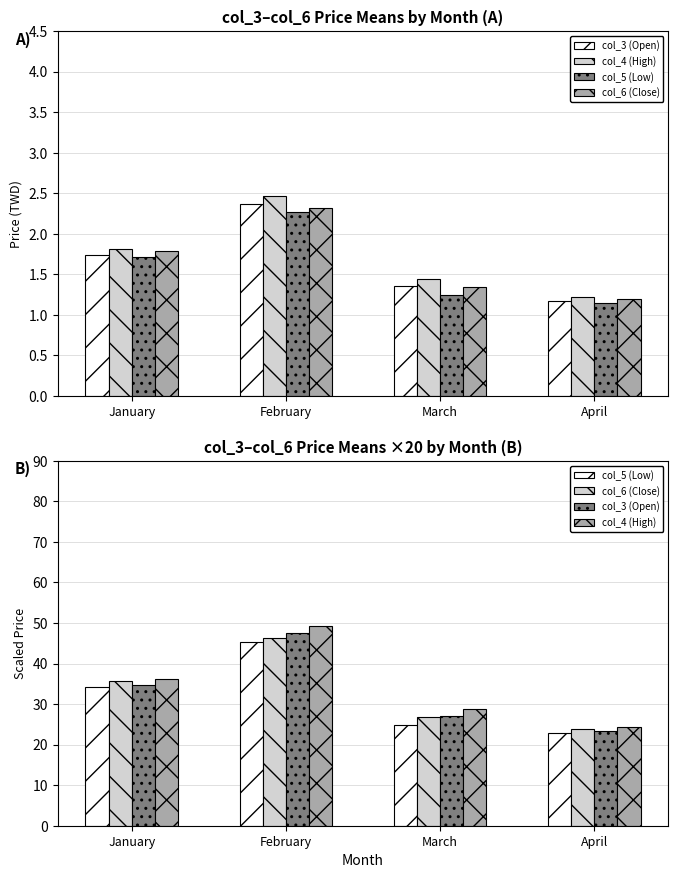

What is the difference between the col_4 (High) values at January and March?

7.4